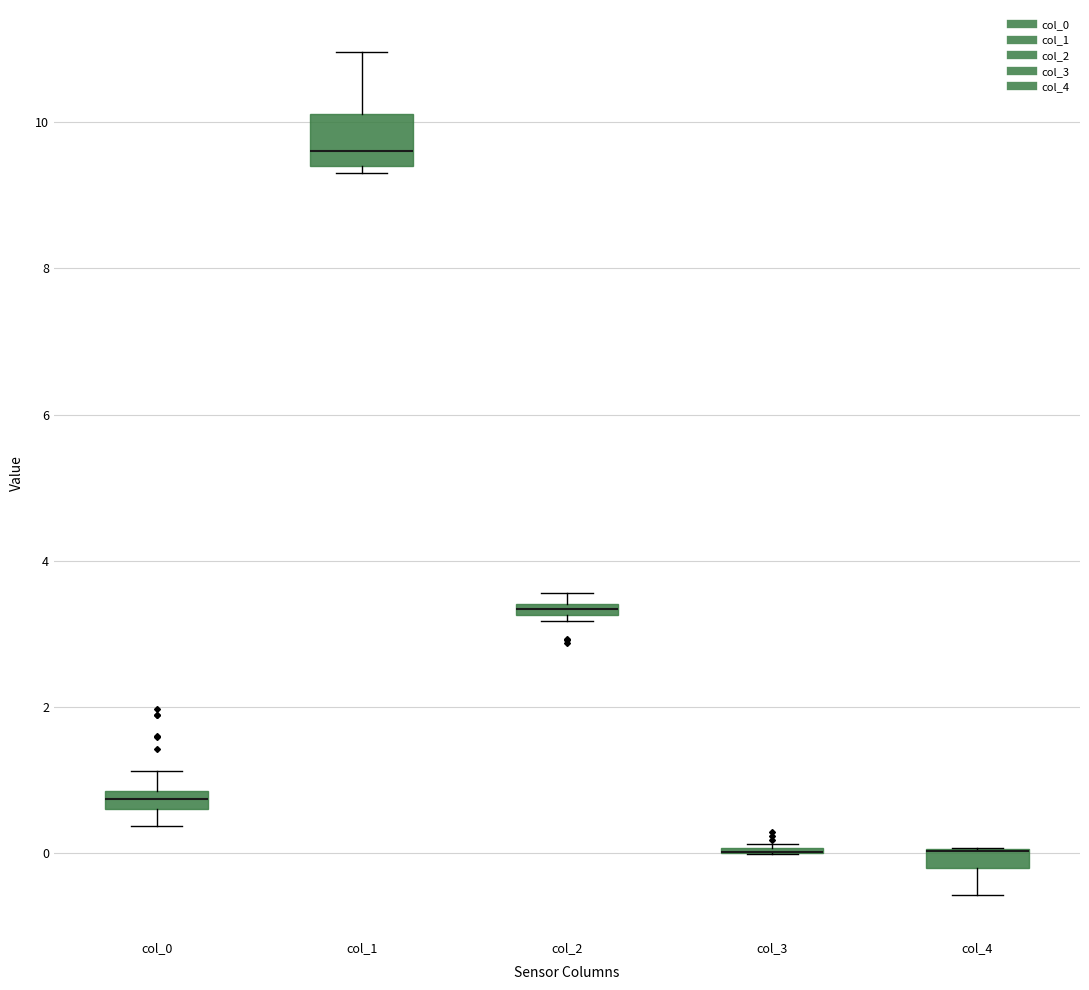

Where does the lower whisker of the box for col_4 end on the y-axis? The values are not printed on the chart, so give them approximately, as read against the axis.

-0.6